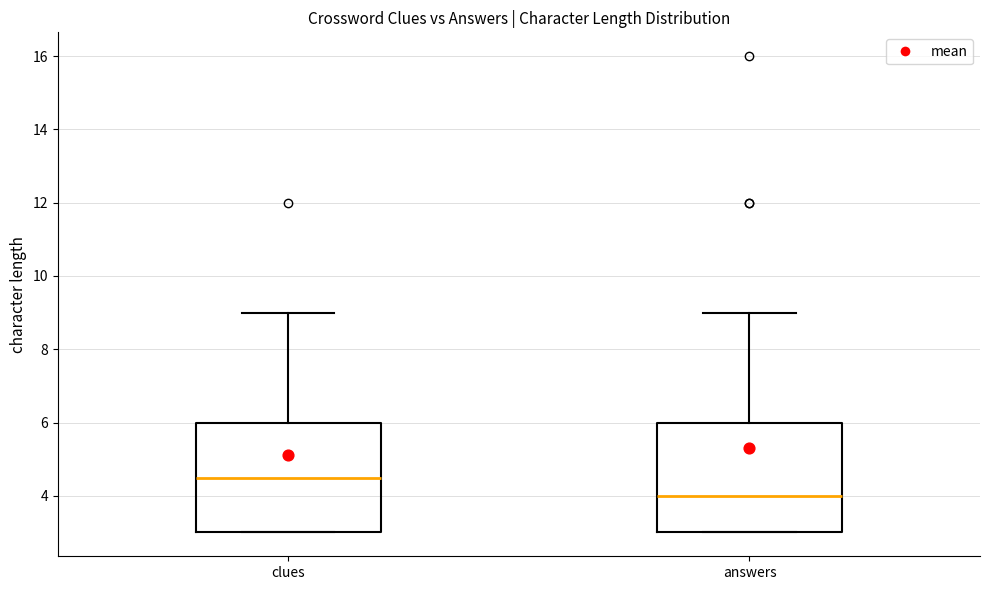

Reading left to right, read every box against the y-axis: the position of its median line, the range the box covers, and the ends of its whiskers. The values are not printed on the chart, so give them approximately, as read against the axis.

clues: median 4.6, box 3.0 to 6.0, whiskers 3.0 to 9.0
answers: median 4.0, box 3.0 to 6.0, whiskers 3.0 to 9.0